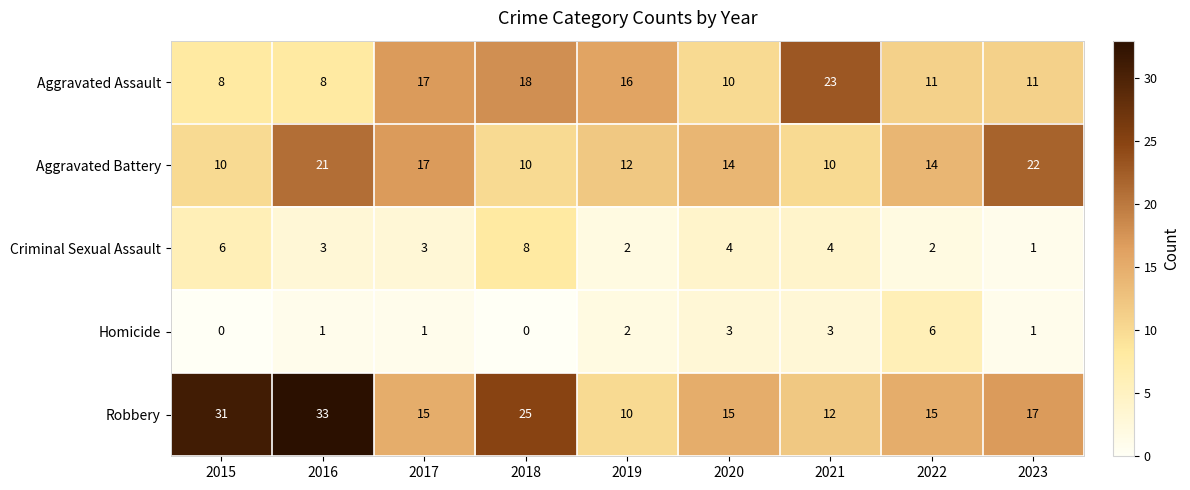

Which category has the highest value across all series?

2016